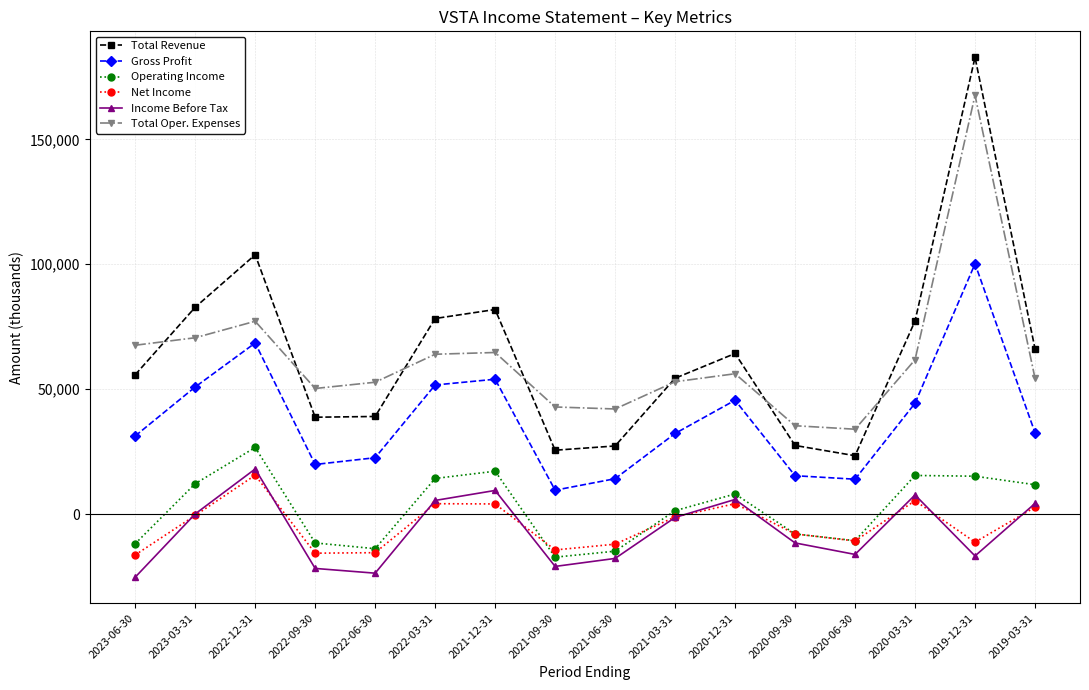

What is the maximum value for Total Revenue?

182800